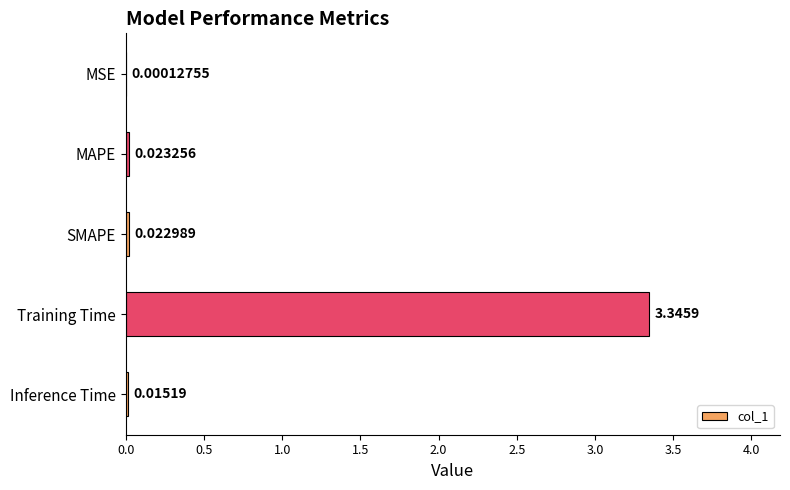

Are the bars horizontal?

Yes